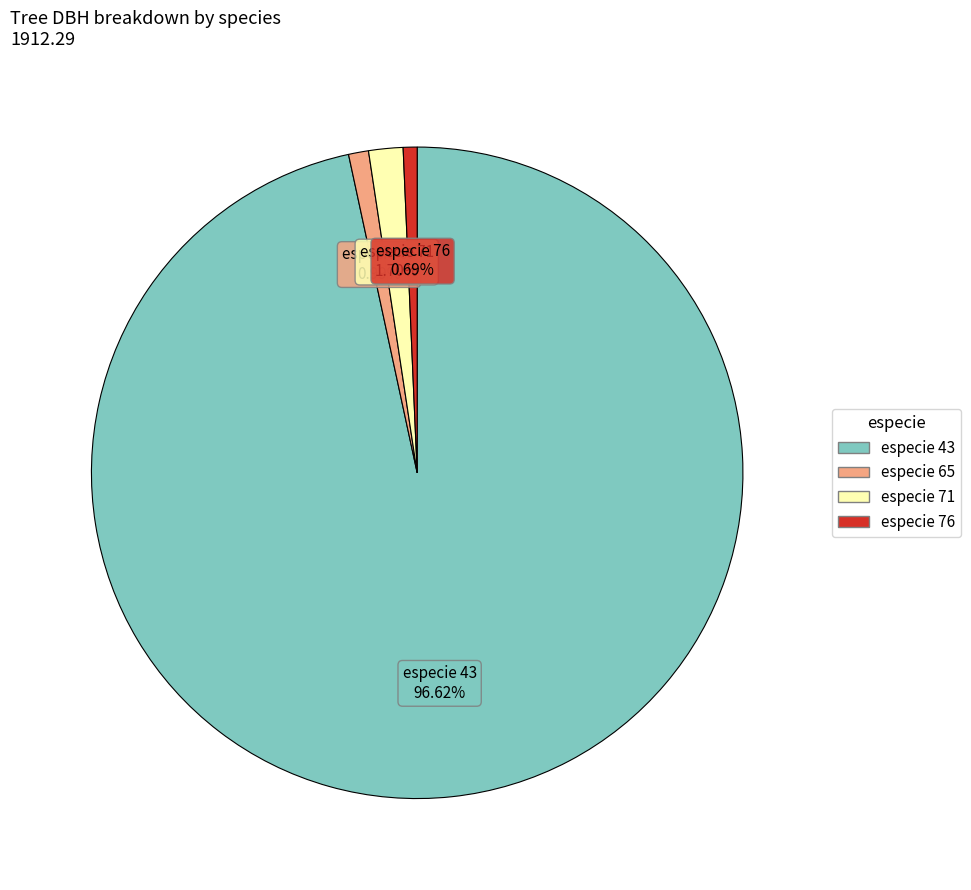

Is there a majority slice in this chart?

Yes